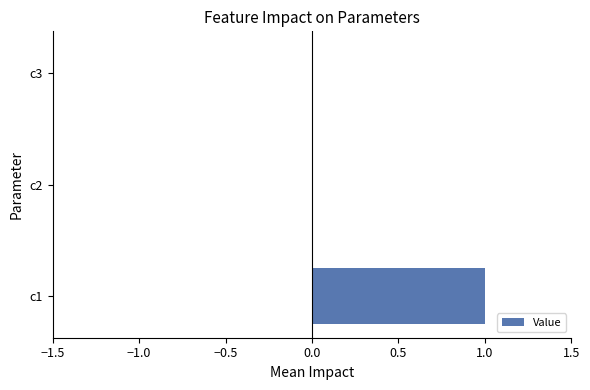

What is the maximum value shown in the chart?

1.0